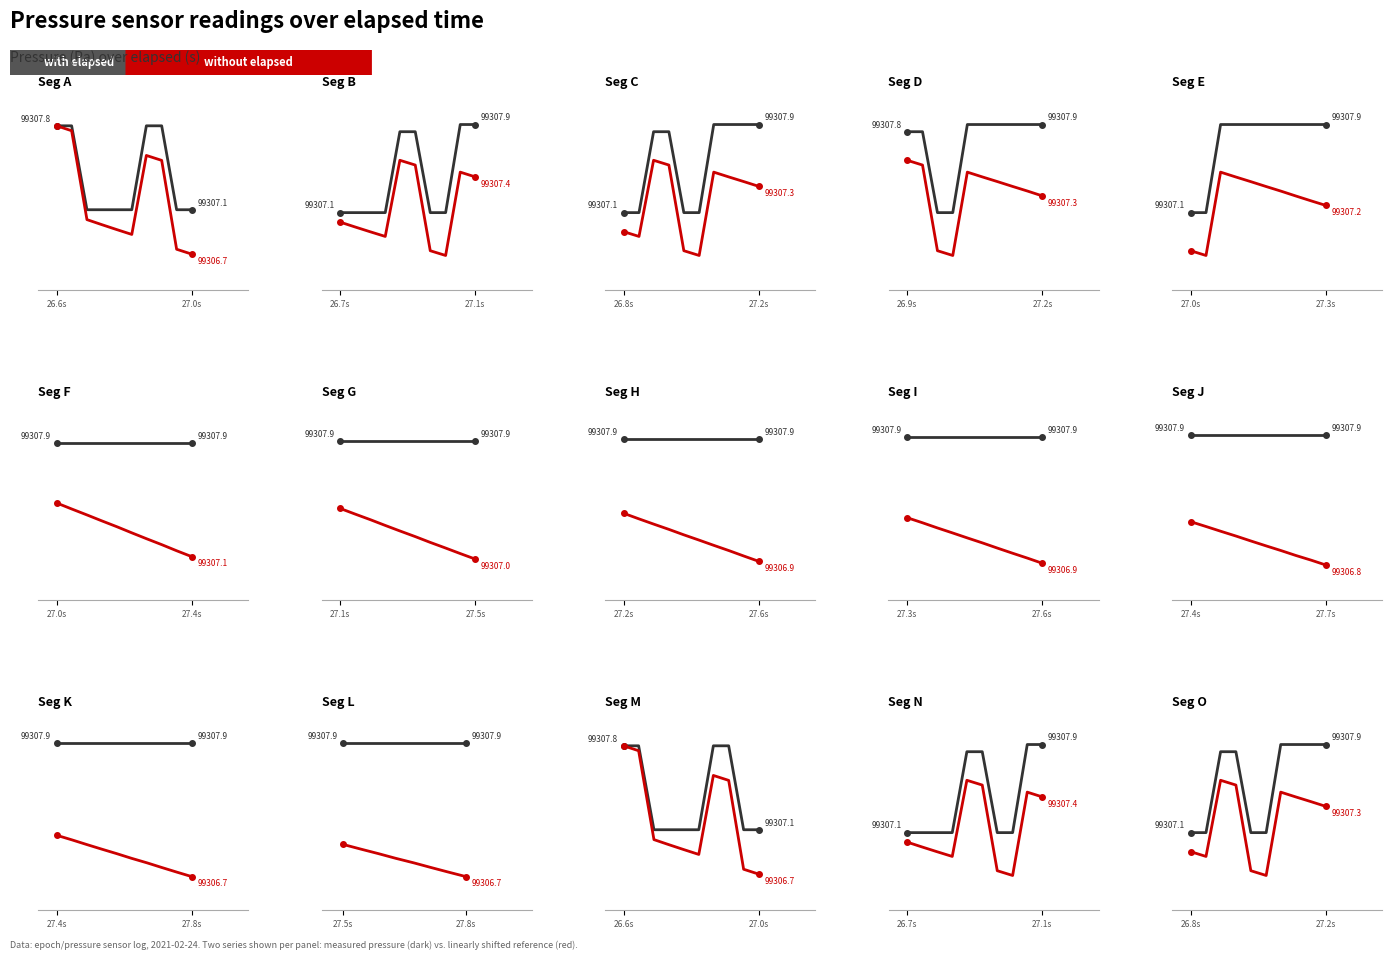

What is the sum of all with elapsed values?

993075.7